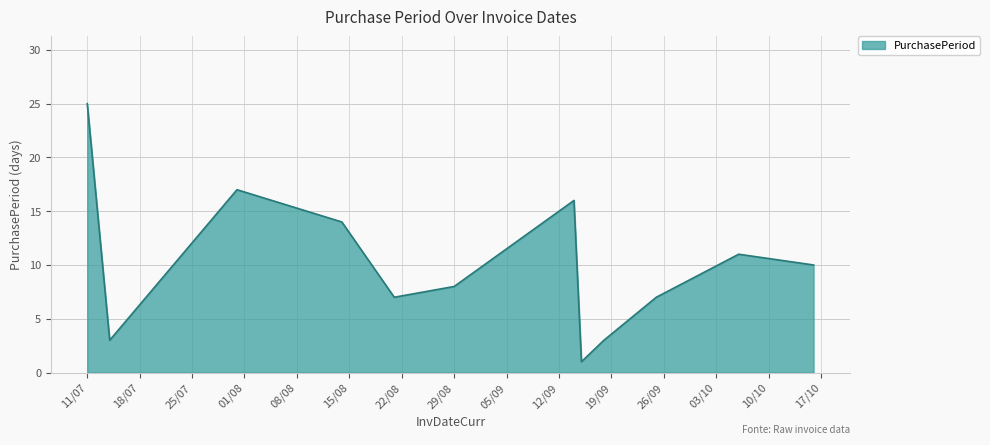

What is the difference between the maximum and minimum values?

24